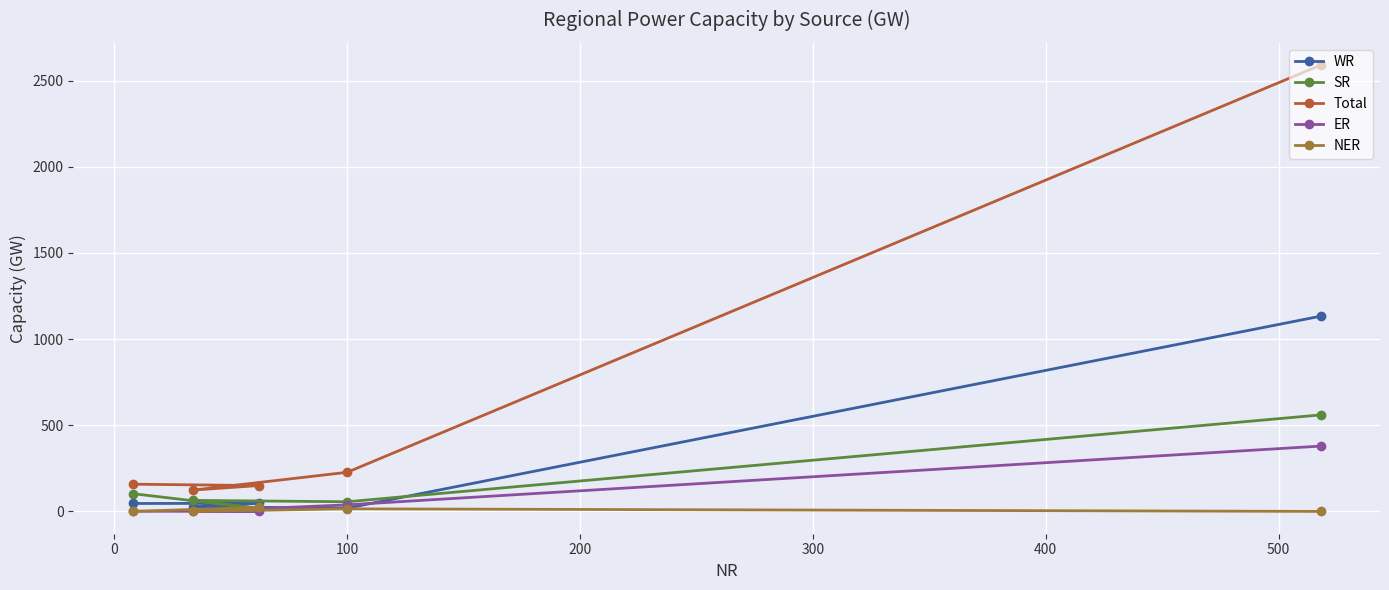

What is the lowest value of the Total series?

124